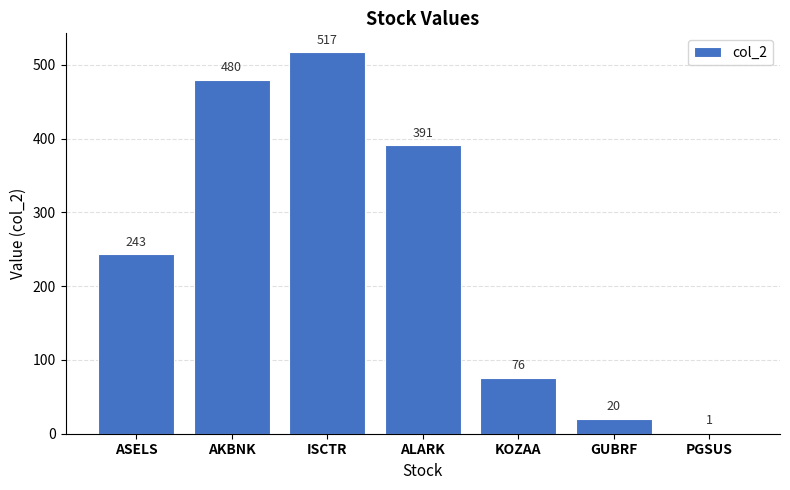

What value does the data have at ASELS?

243